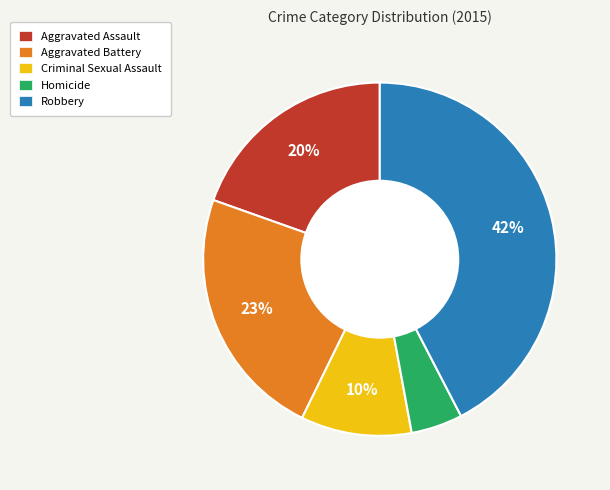

True or false: Homicide accounts for 5% of the total.

True